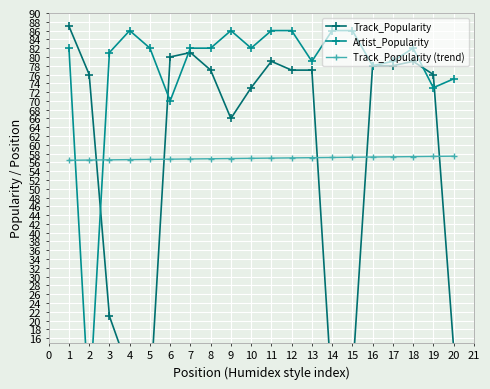

Is it true that Track_Popularity (trend) equals 19.9 at 5?

False